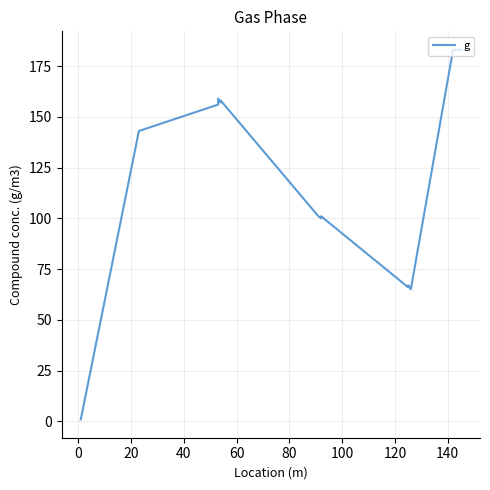

What is the difference between the maximum and minimum values?

182